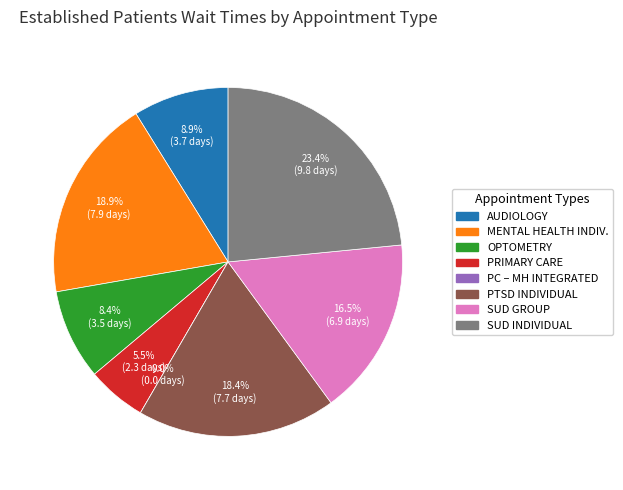

Which slice is the smallest?

PRIMARY CARE – MENTAL HEALTH INTEGRATED